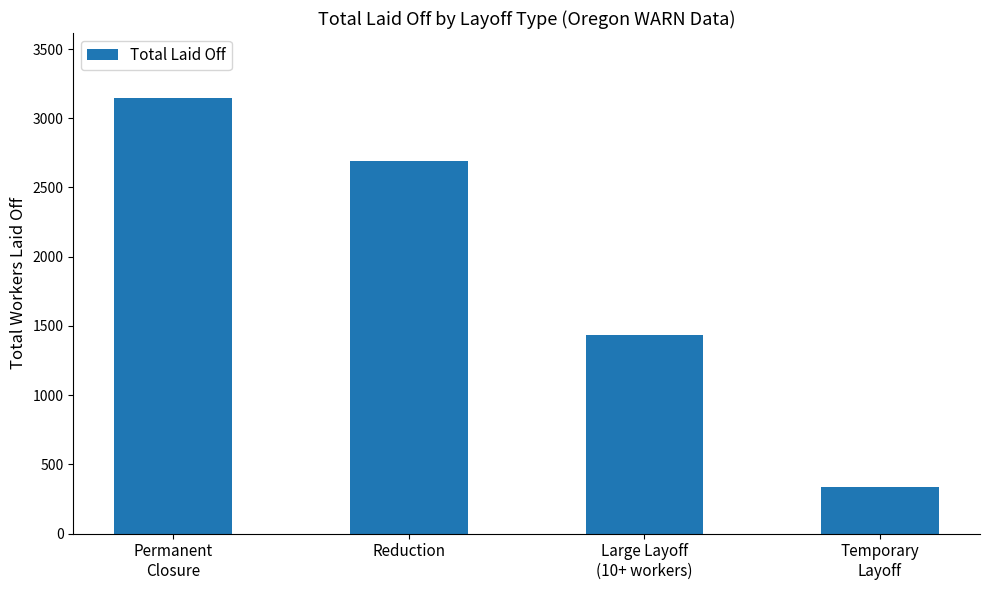

Reading right to left, transcribe all the data shown in this chart.

334	1432	2694	3144